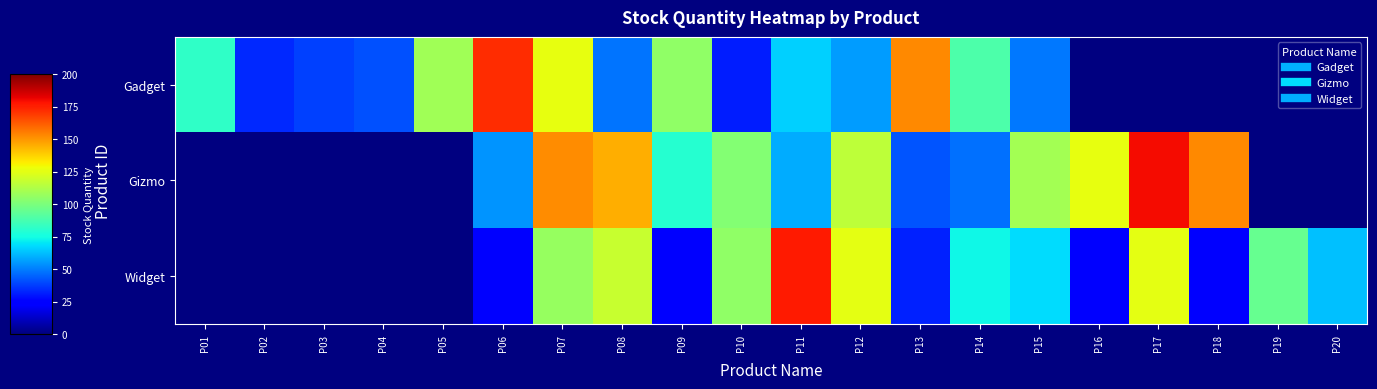

At P05, list the series in order from largest to smallest.

Gadget, Gizmo, Widget